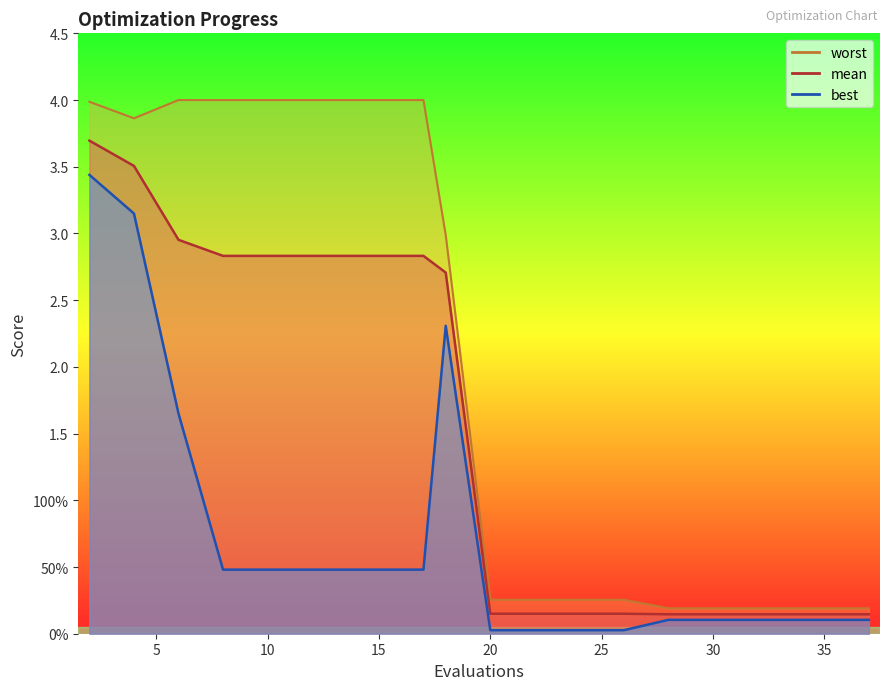

Count the number of categories in the chart.

20